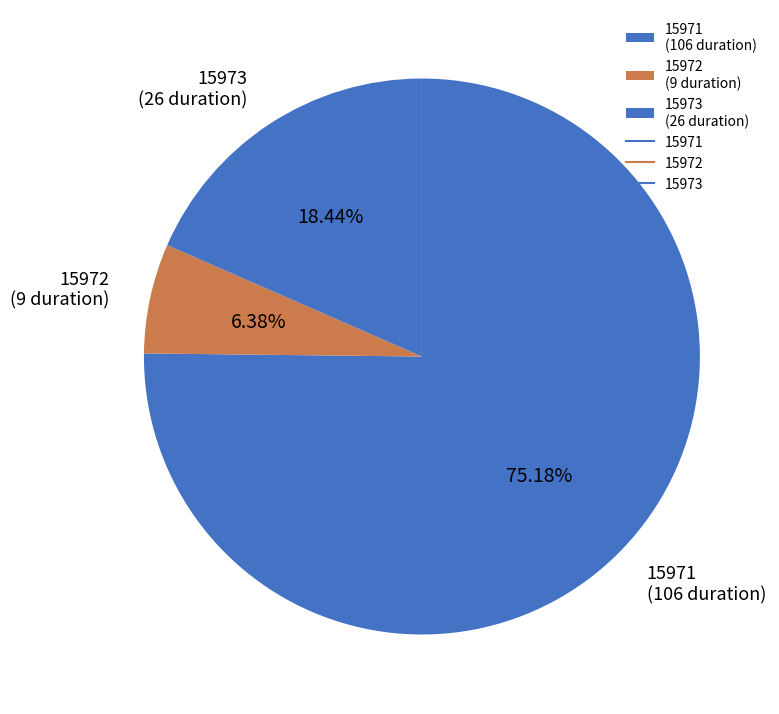

To the nearest percent, what is the average slice percentage?

33%